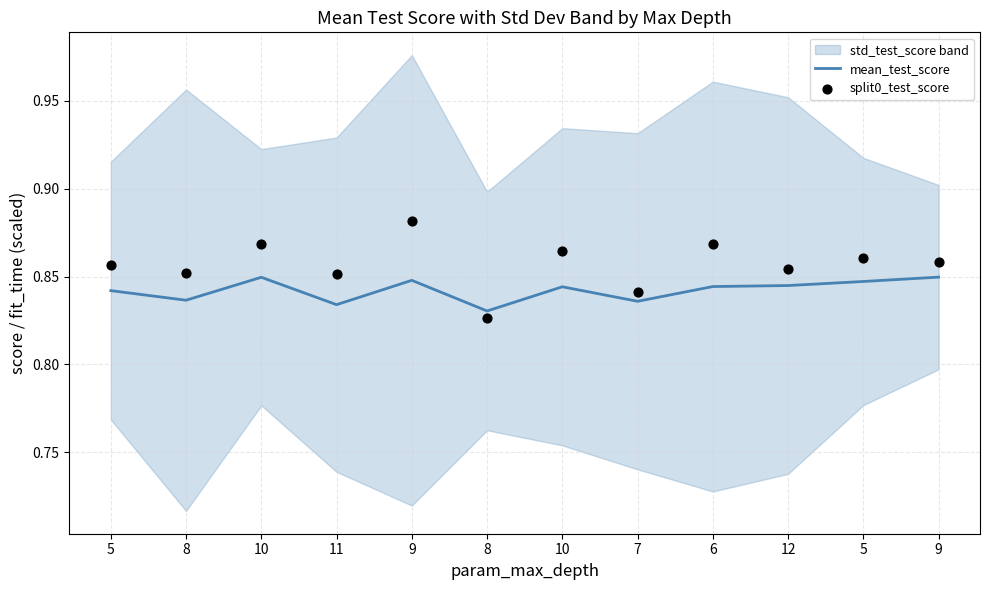

Which series has the widest spread of Y values?

split0_test_score